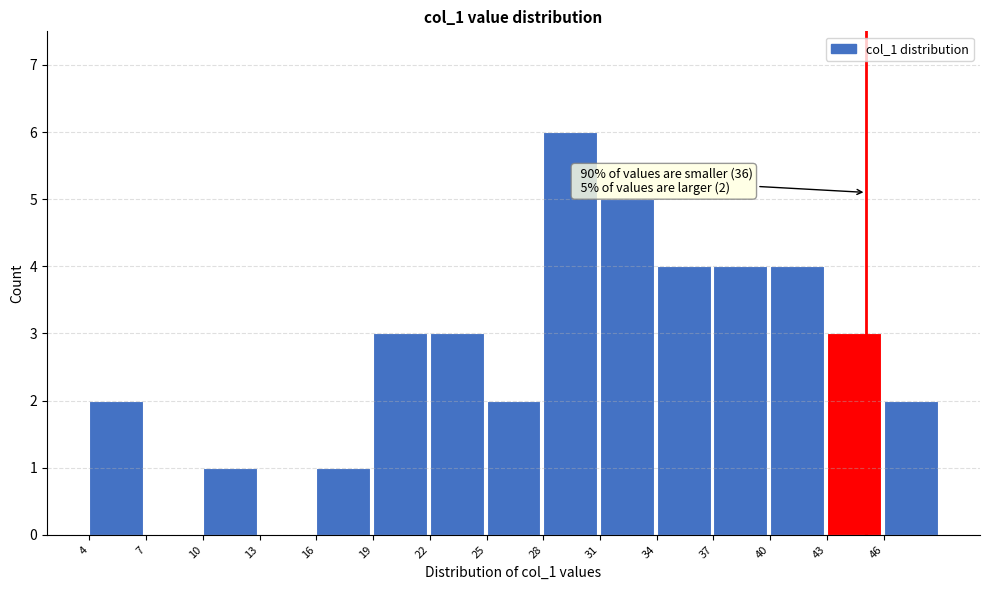

Reading left to right, list all the values displayed in this chart.

4=2	7=0	10=1	13=0	16=1	19=3	22=3	25=2	28=6	31=5	34=4	37=4	40=4	43=3	46=2